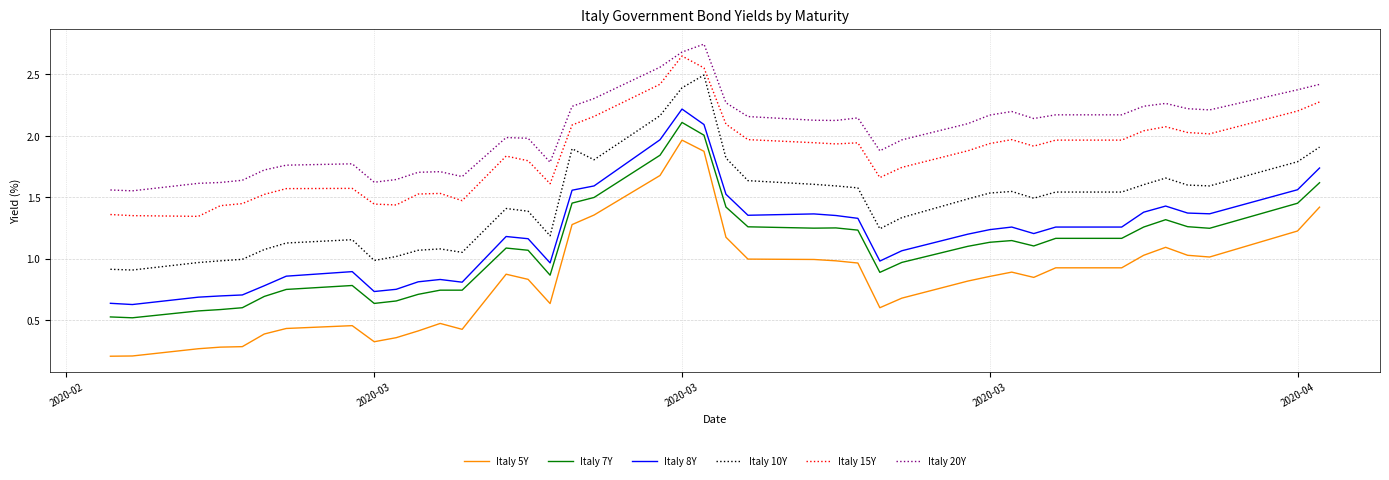

True or false: Italy 15Y and Italy 7Y intersect in this chart.

False